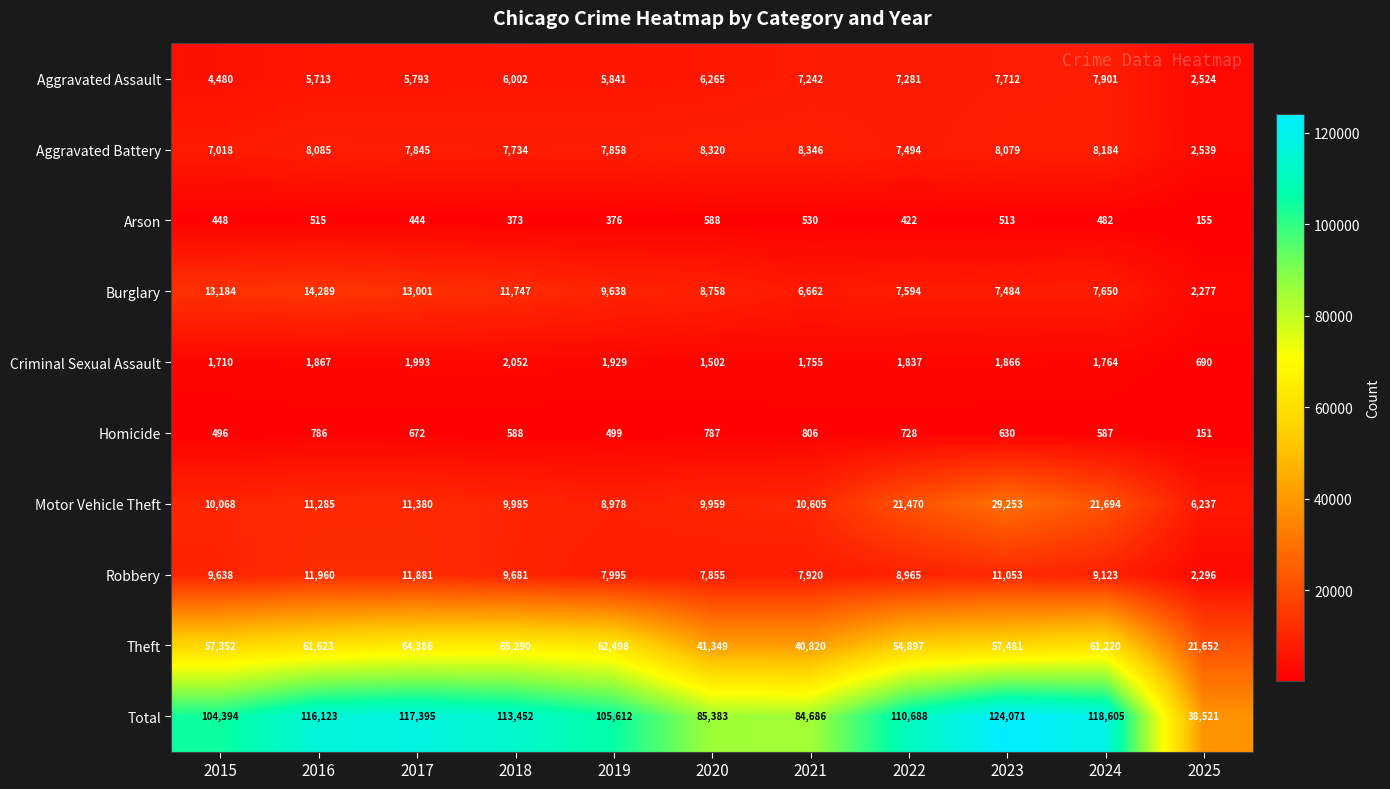

What is the difference between the maximum and minimum values in the Burglary series?

12012